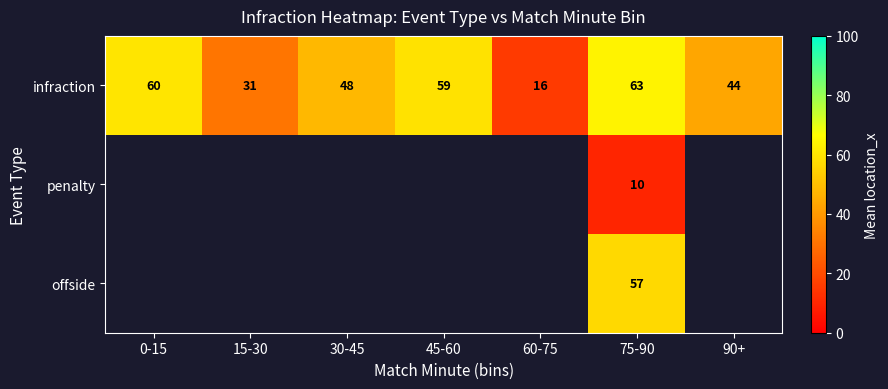

Which series changed the most between 60-75 and 90+?

infraction